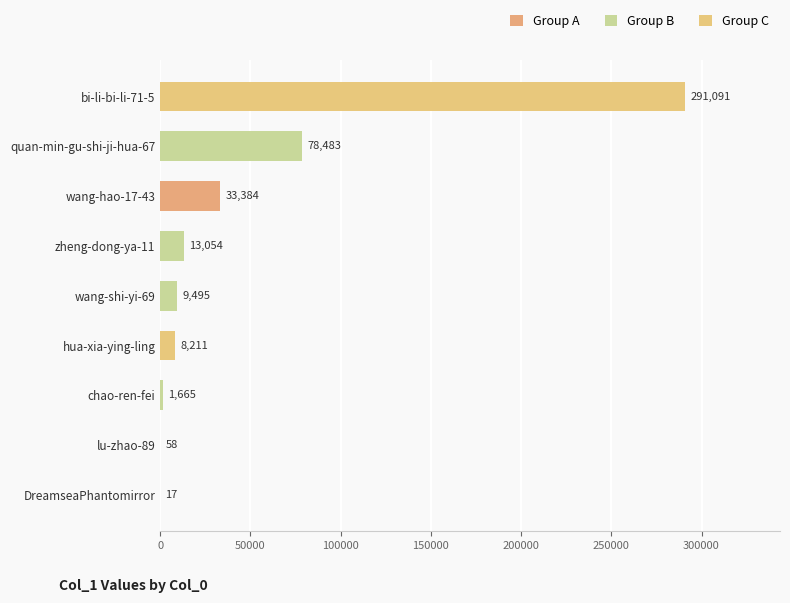

At which label is the value closest to 145554?

quan-min-gu-shi-ji-hua-67